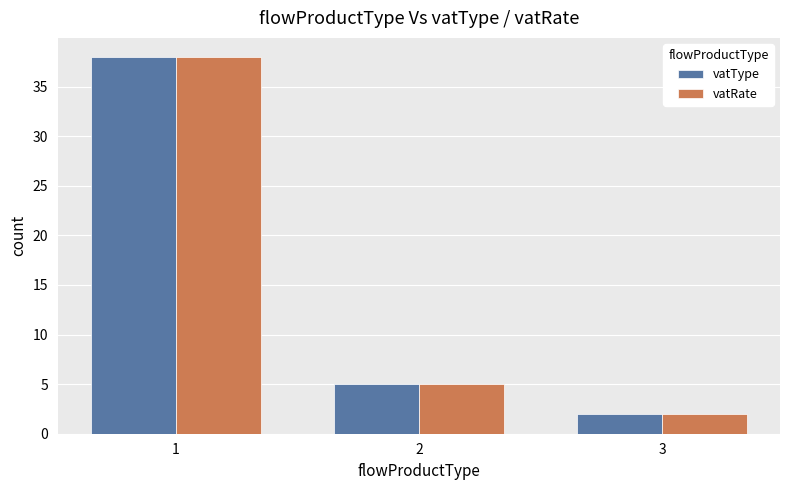

Reading right to left, list all the values displayed in this chart.

vatType: 2	5	38
vatRate: 2	5	38